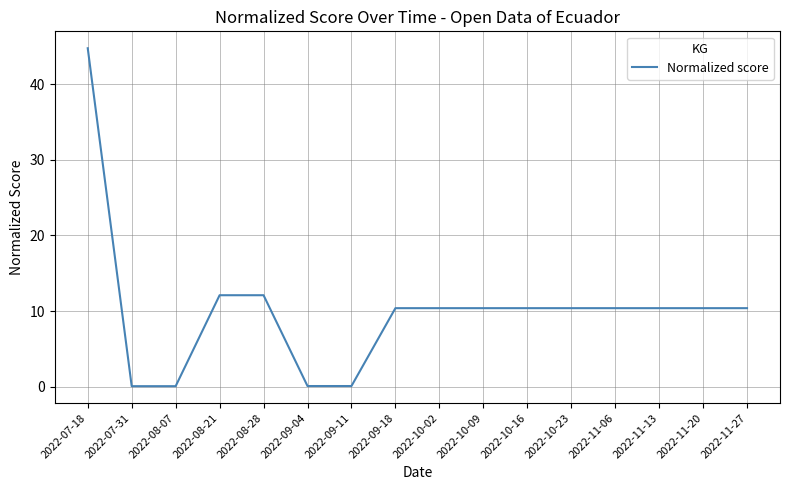

What value does the data have at 2022-11-20?

10.4